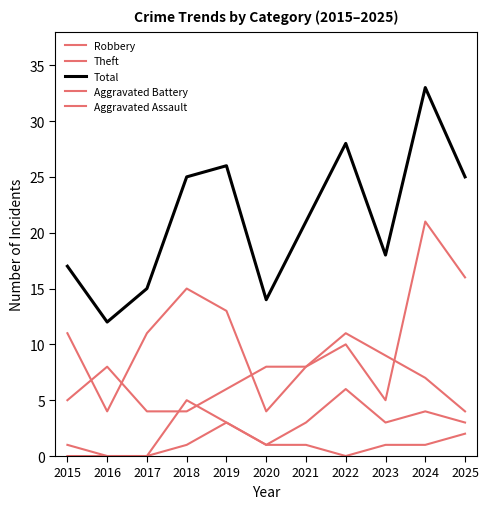

Reading right to left, transcribe all the data shown in this chart.

Robbery: 16	21	5	10	8	8	6	4	4	8	5
Theft: 4	7	9	11	8	4	13	15	11	4	11
Total: 25	33	18	28	21	14	26	25	15	12	17
Aggravated Battery: 3	4	3	6	3	1	3	5	0	0	1
Aggravated Assault: 2	1	1	0	1	1	3	1	0	0	0